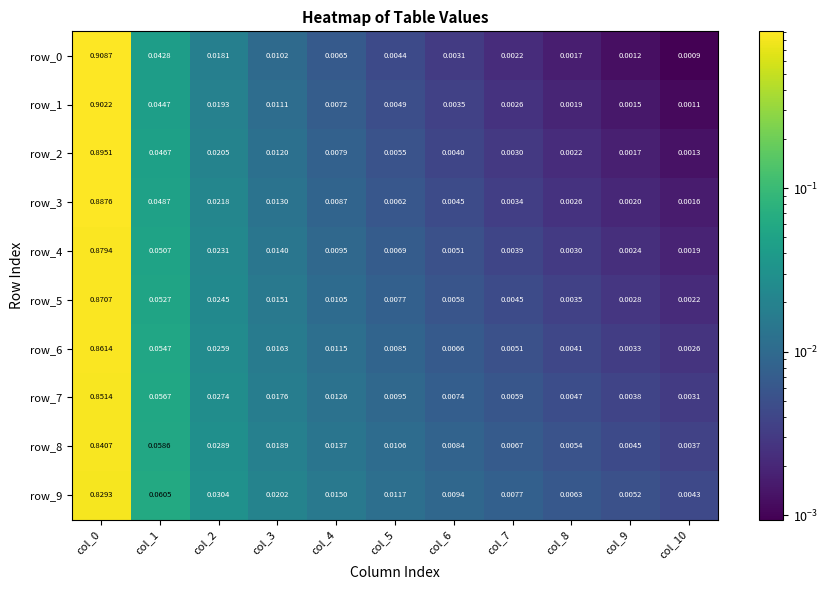

Count the number of data series in this chart.

10